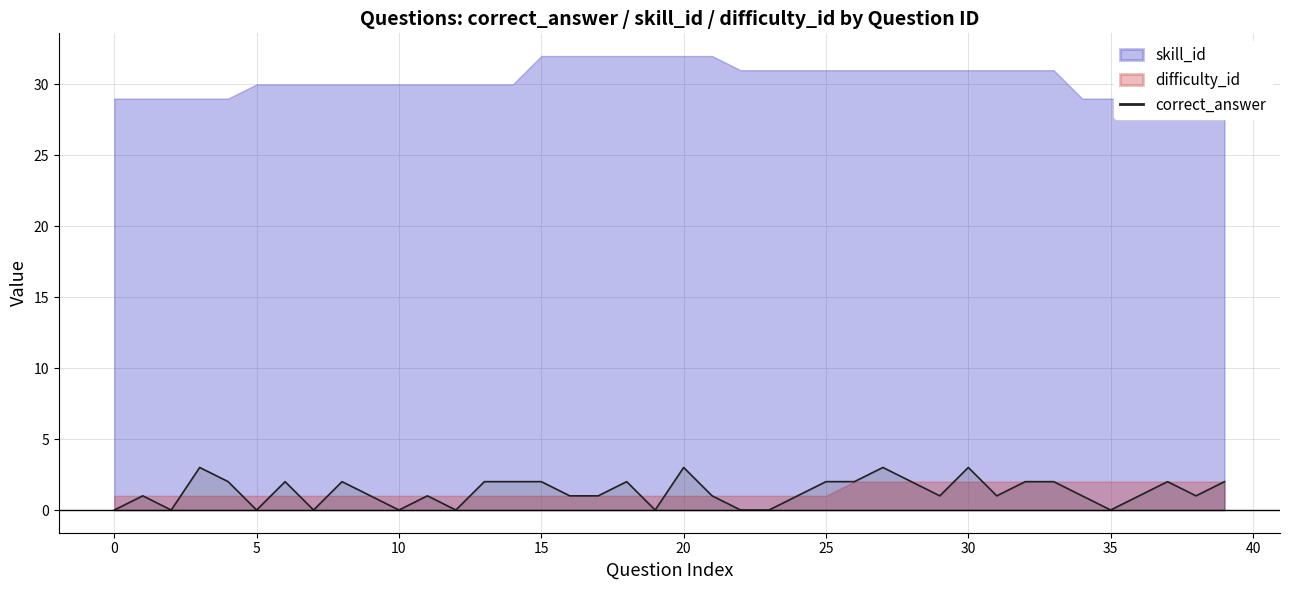

What is the highest value of the correct_answer series?

3